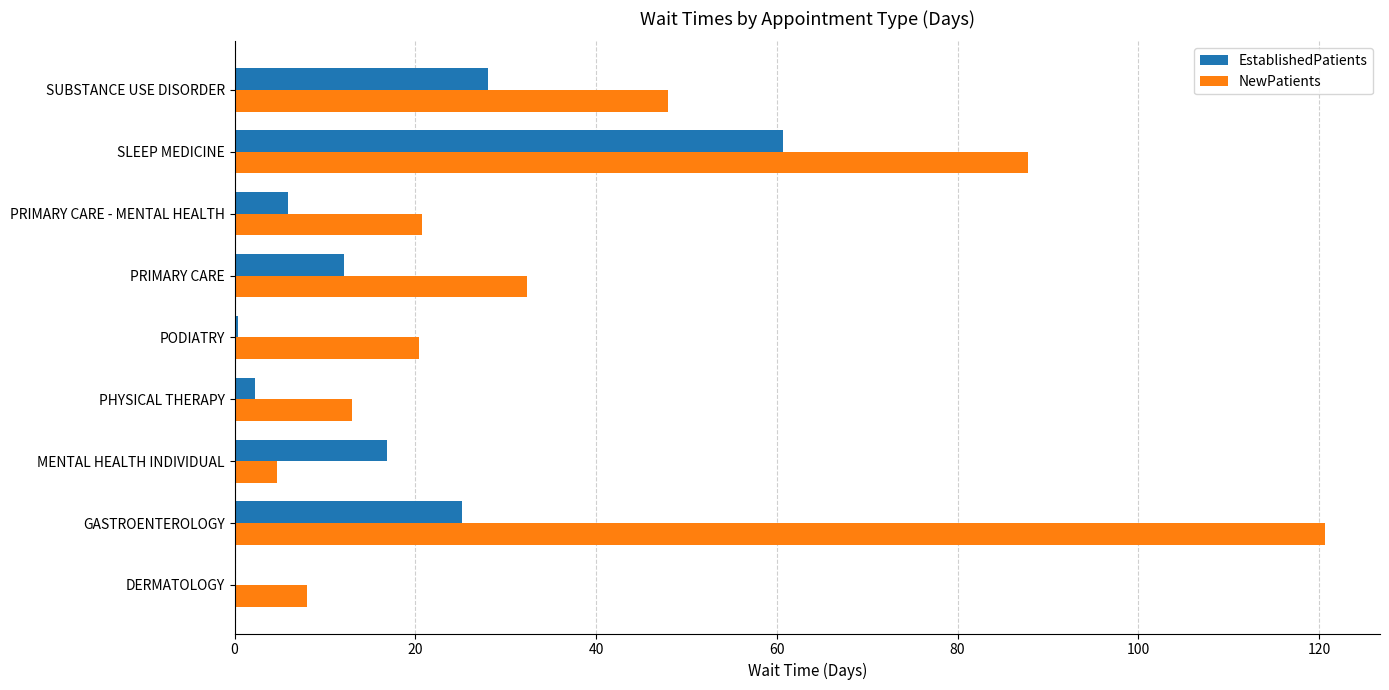

What are all the series names shown in the legend?

EstablishedPatients, NewPatients